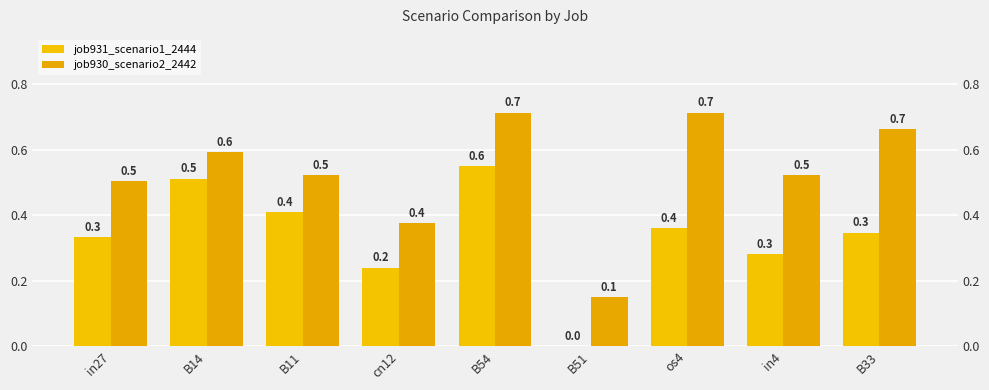

The job931_scenario1_2444 series shows 1.0 at B54. True or false?

False